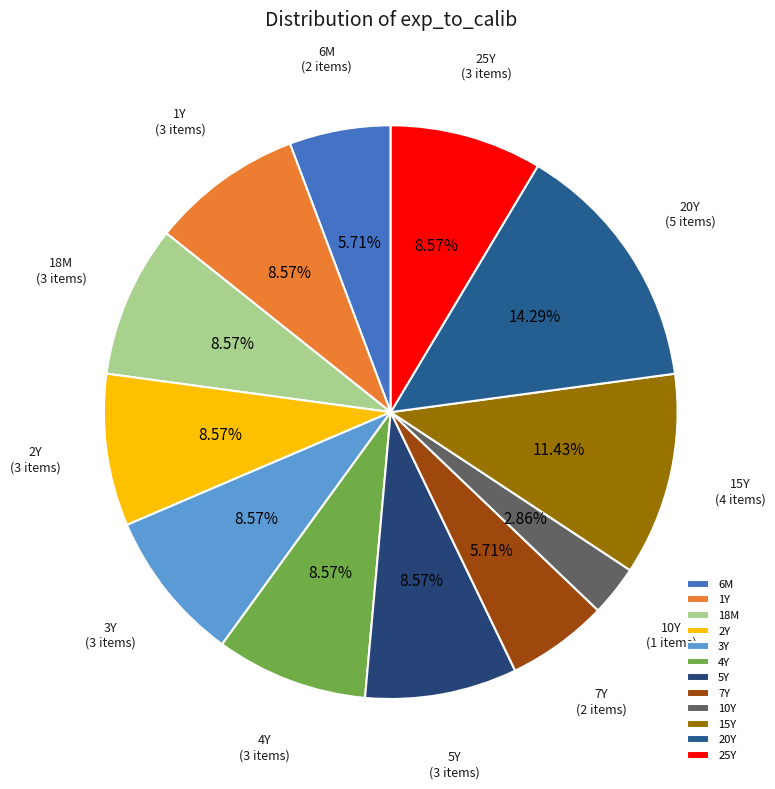

Is 7Y the majority of the pie?

No